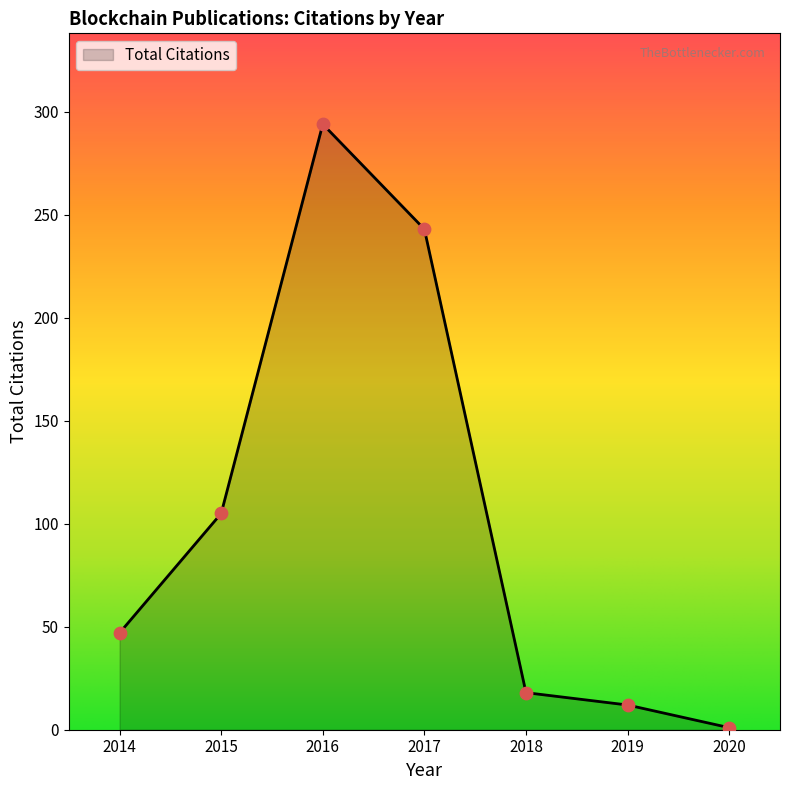

Between 2018 and 2016, which is larger?

2016